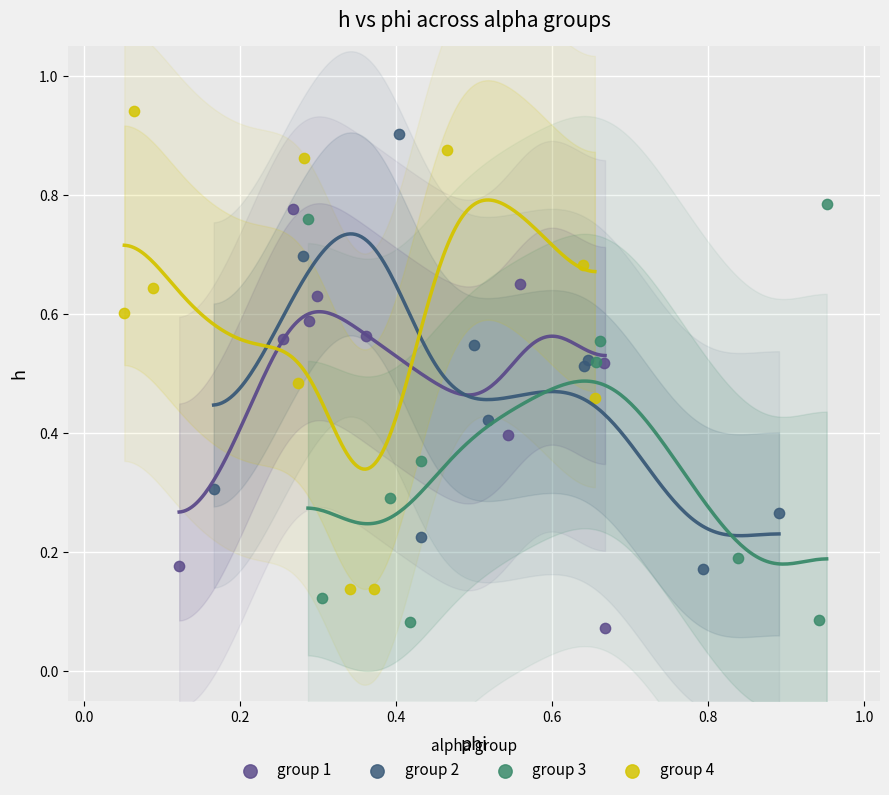

What are all the series names shown in the legend?

group 1, group 2, group 3, group 4